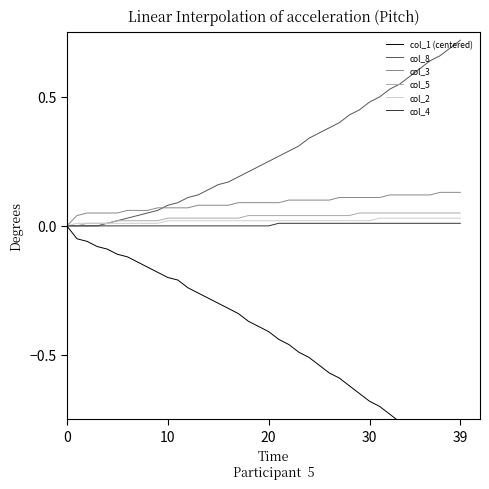

Rank the series at 35 from lowest to highest value.

col_1 (centered), col_4, col_2, col_5, col_3, col_8